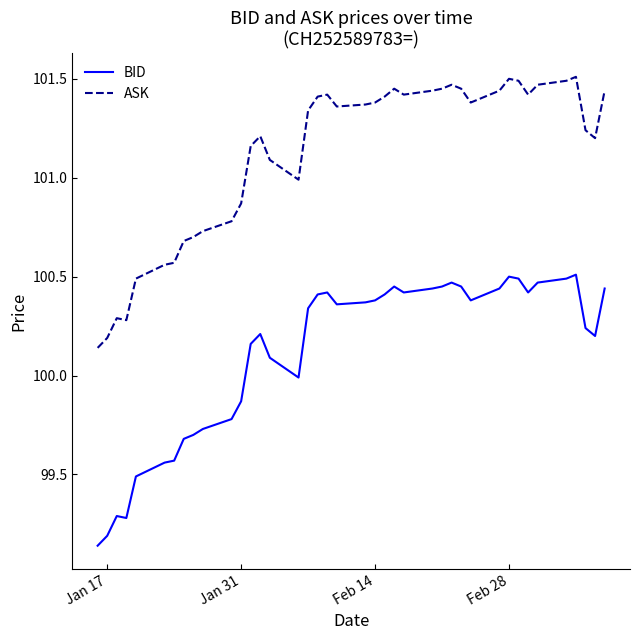

True or false: ASK and BID cross at least once.

False